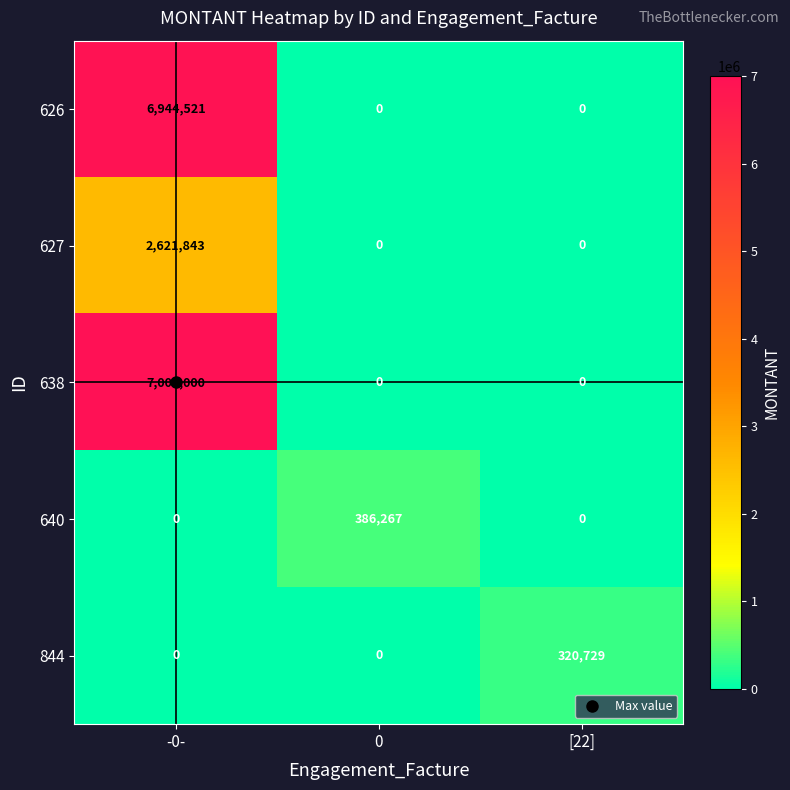

What is the maximum value shown in the chart?

7000000